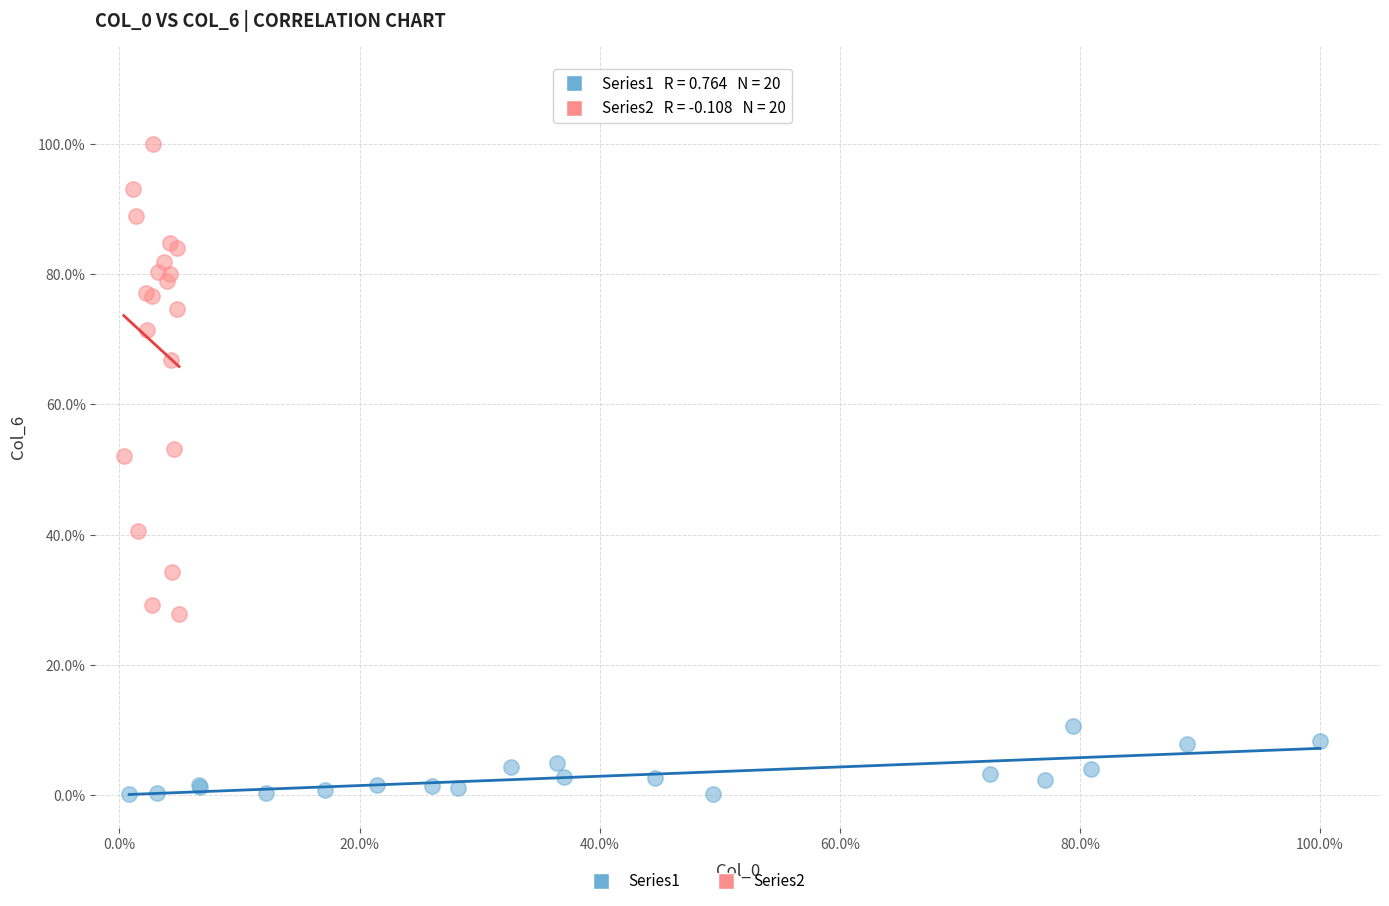

Which series reaches the maximum Y coordinate?

Series2